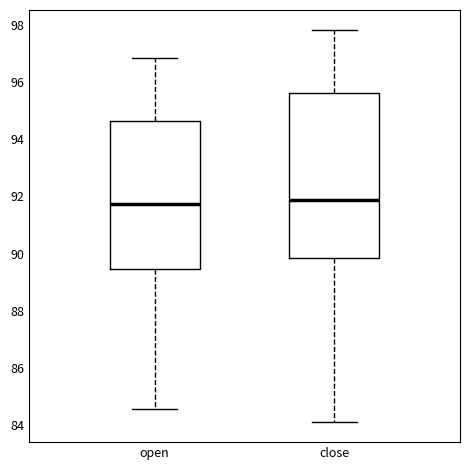

Reading left to right, read every box against the y-axis: the position of its median line, the range the box covers, and the ends of its whiskers. The values are not printed on the chart, so give them approximately, as read against the axis.

open: median 91.8, box 89.4 to 94.6, whiskers 84.6 to 96.8
close: median 91.8, box 89.8 to 95.6, whiskers 84.0 to 97.8